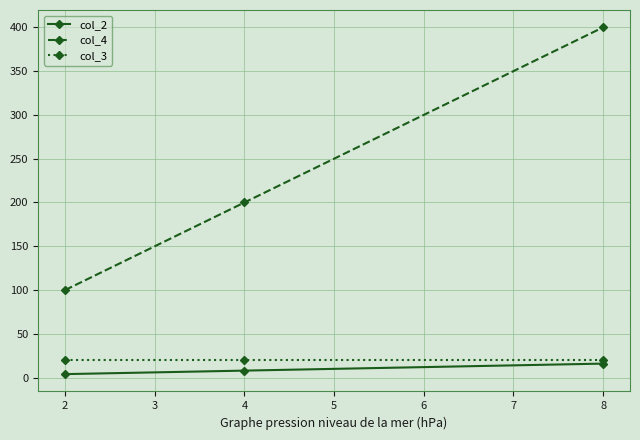

Reading left to right, transcribe all the data shown in this chart.

col_2: 2=4	4=8	8=16
col_4: 2=100	4=200	8=400
col_3: 2=20	4=20	8=20